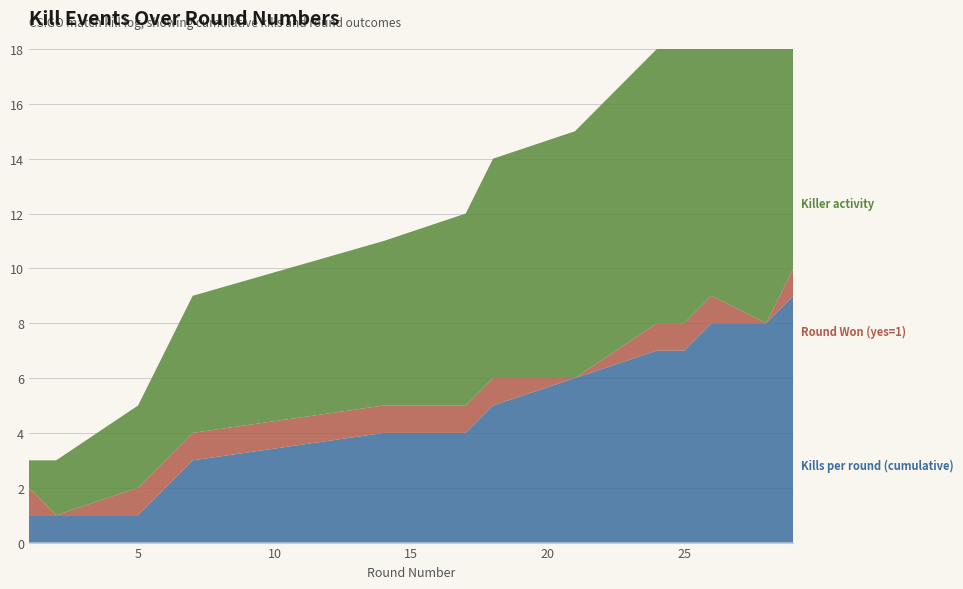

Reading left to right, transcribe all the data shown in this chart.

Kills per round (cumulative): 1=1	2=1	5=1	6=2	7=3	14=4	17=4	18=5	21=6	24=7	25=7	26=8	28=8	29=9
Round Won (yes=1): 1=1	2=0	5=1	6=1	7=1	14=1	17=1	18=1	21=0	24=1	25=1	26=1	28=0	29=1
Killer activity: 1=1	2=2	5=3	6=4	7=5	14=6	17=7	18=8	21=9	24=10	25=11	26=12	28=13	29=14